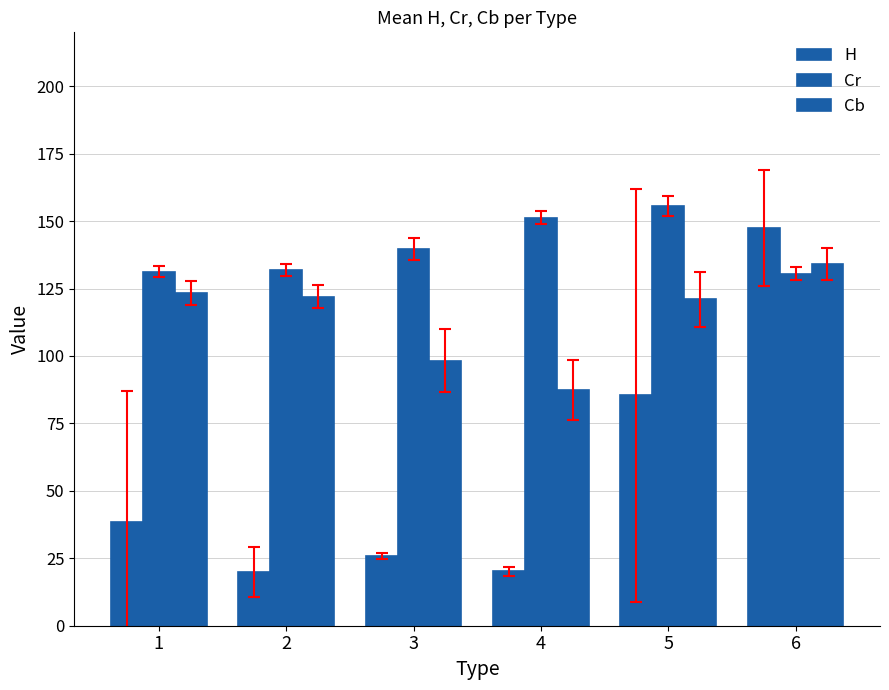

Which series has the largest total across all categories?

Cr